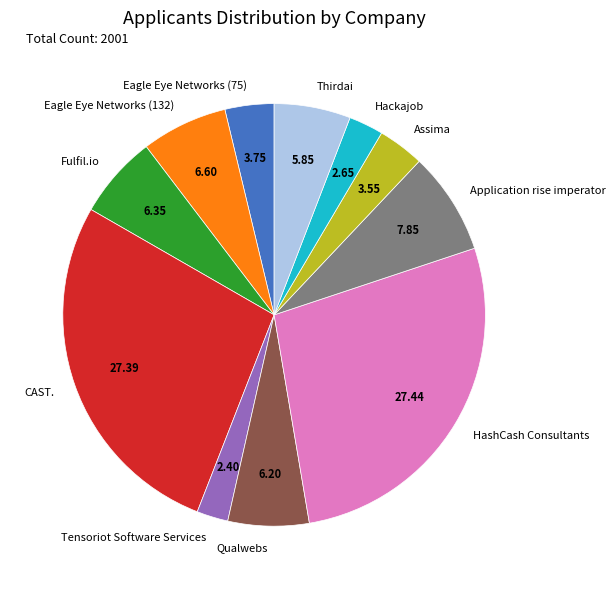

True or false: Assima accounts for 14% of the total.

False